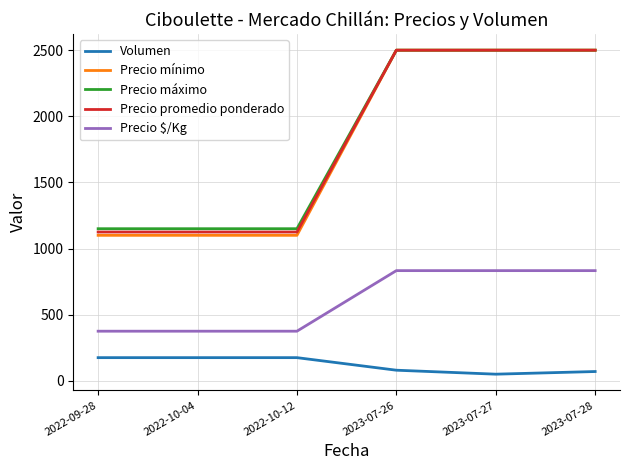

True or false: Precio $/Kg has more than 2 interior local peaks.

False